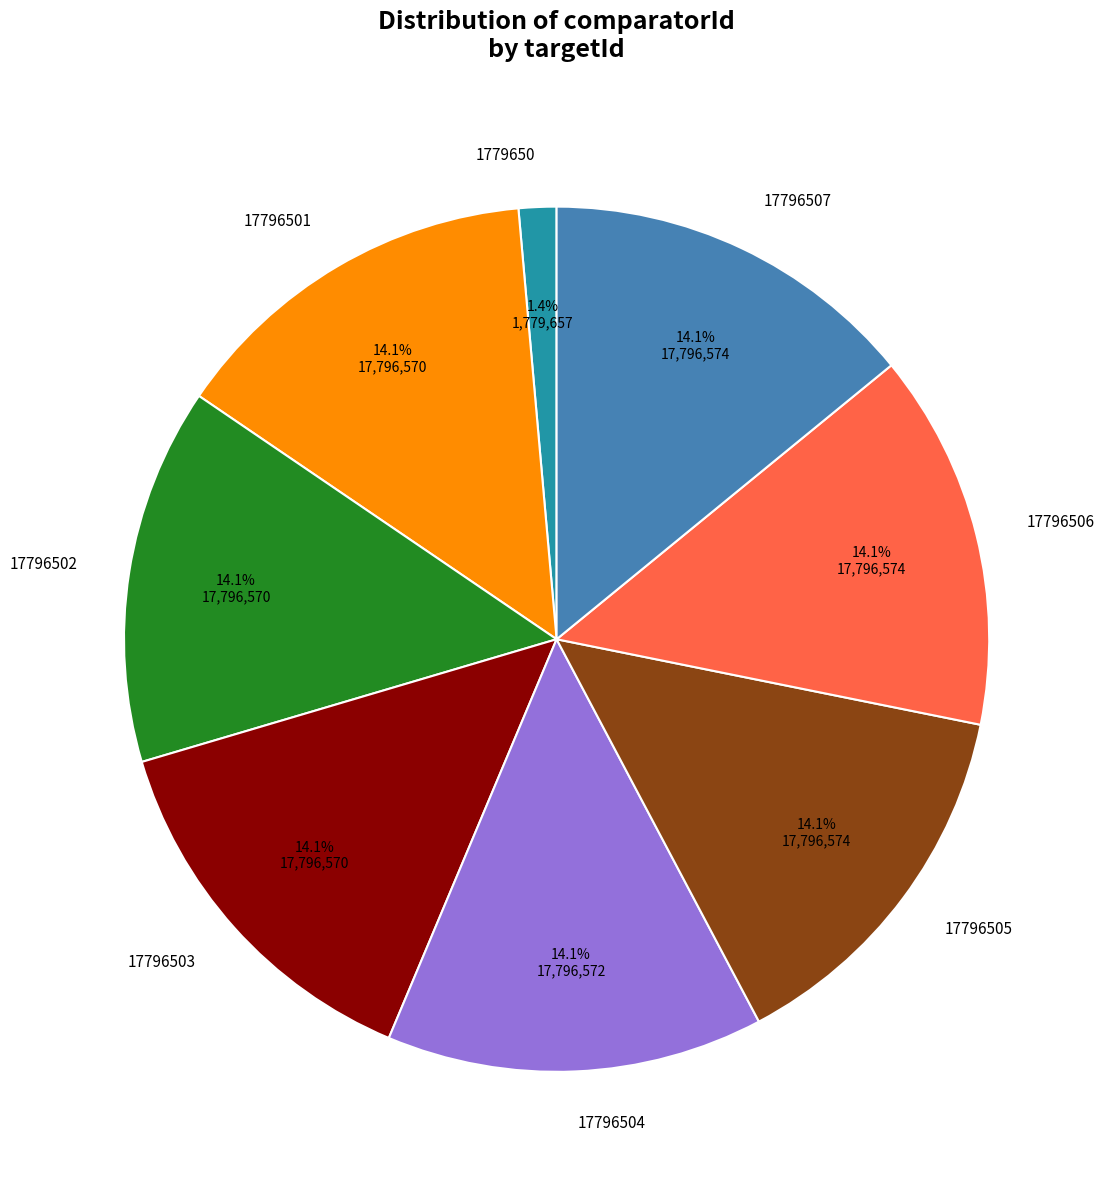

To the nearest percent, what portion does 17796507 represent?

14%